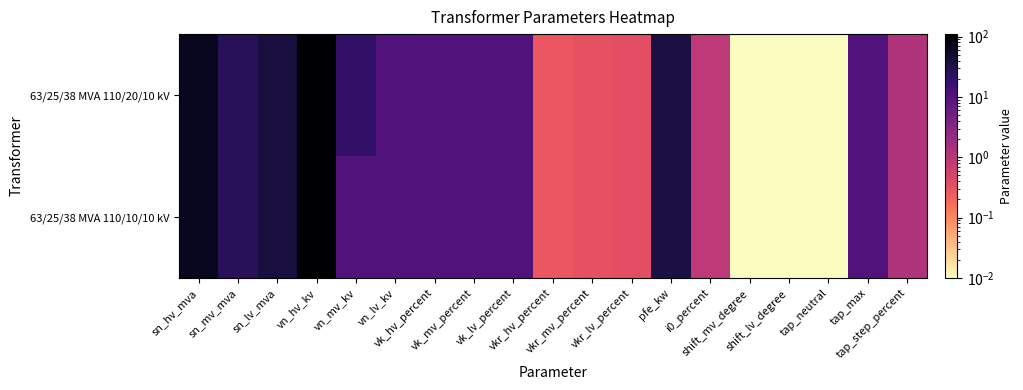

At which category is the sum across all series the highest?

vn_hv_kv